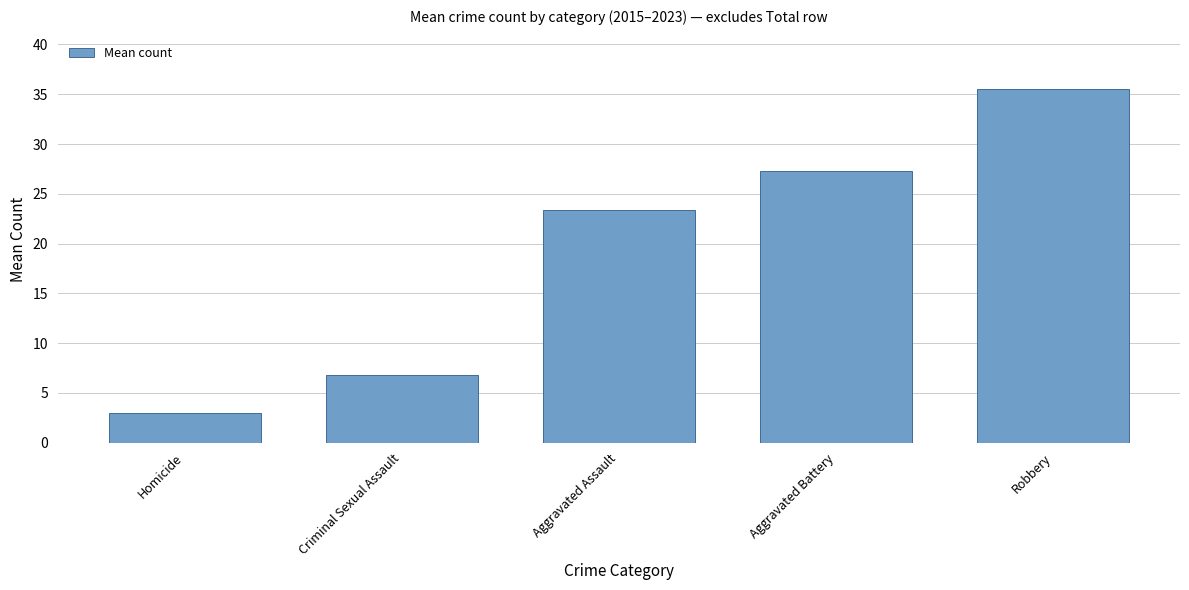

What position from the right is Robbery?

1